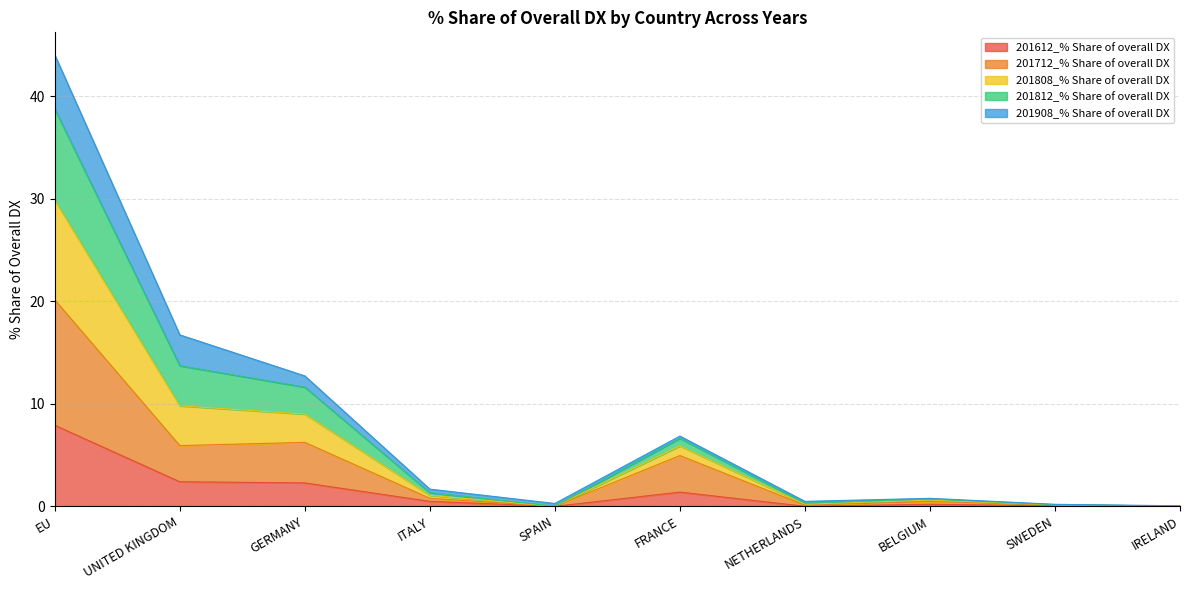

What is the label of the 10th point from the left?

IRELAND